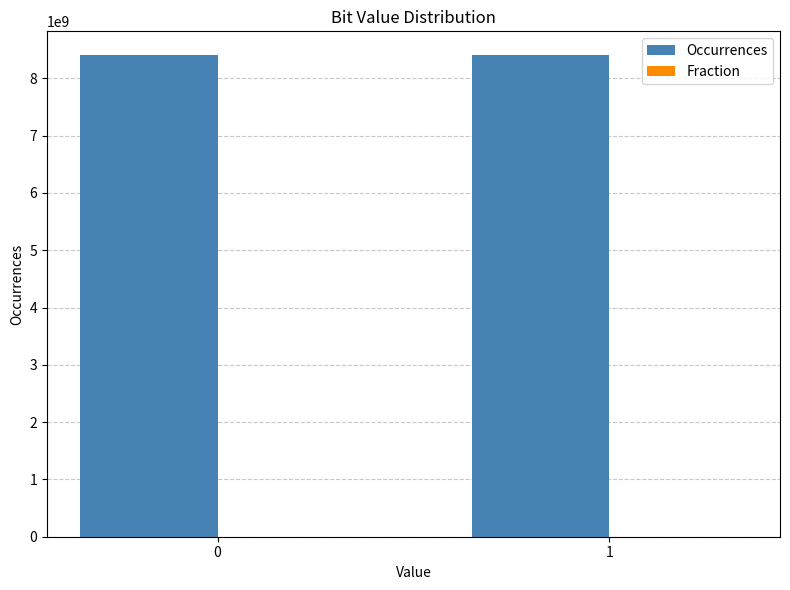

Which series has the largest total across all categories?

Occurrences